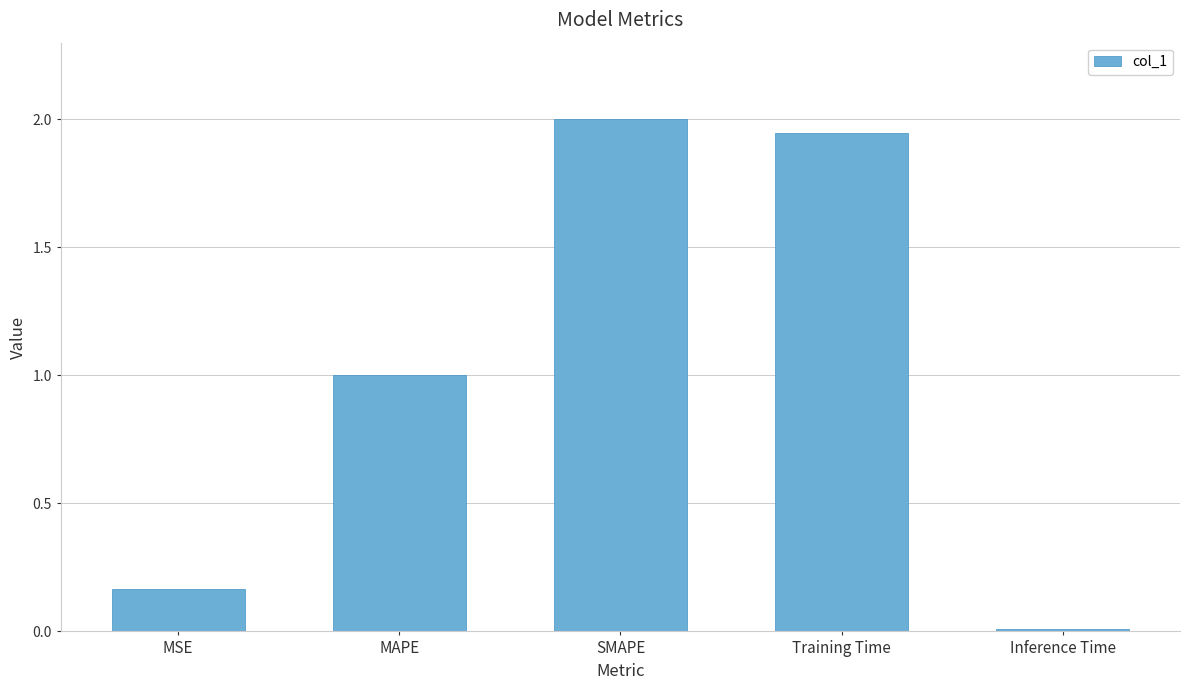

What is the sum of the values at Inference Time and MAPE?

1.0